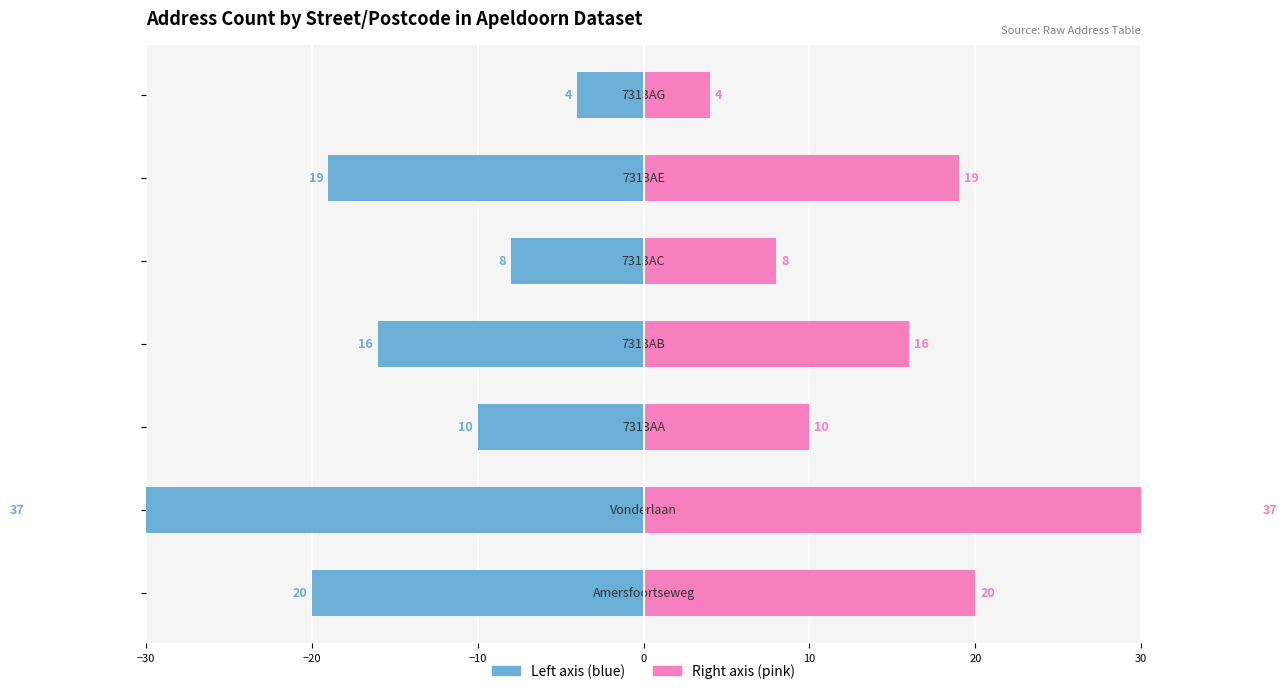

What is the lowest value of the Count (right) series?

4